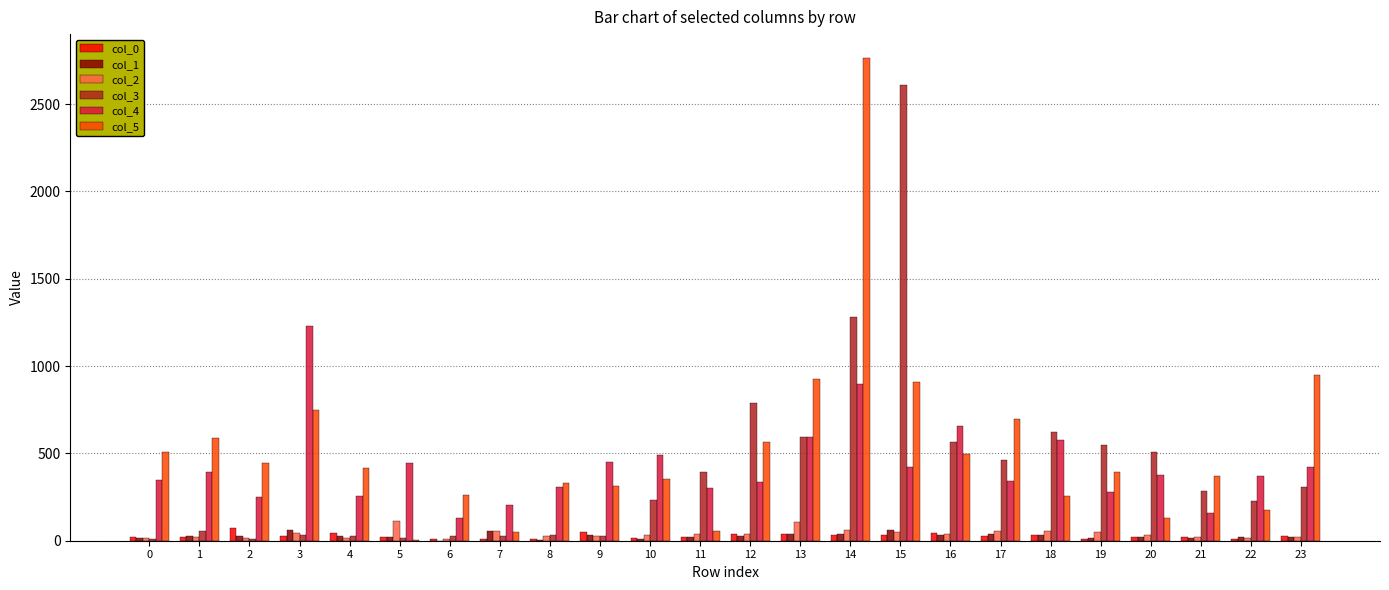

What is the spread (max minus min) of values at 15?

2576.2